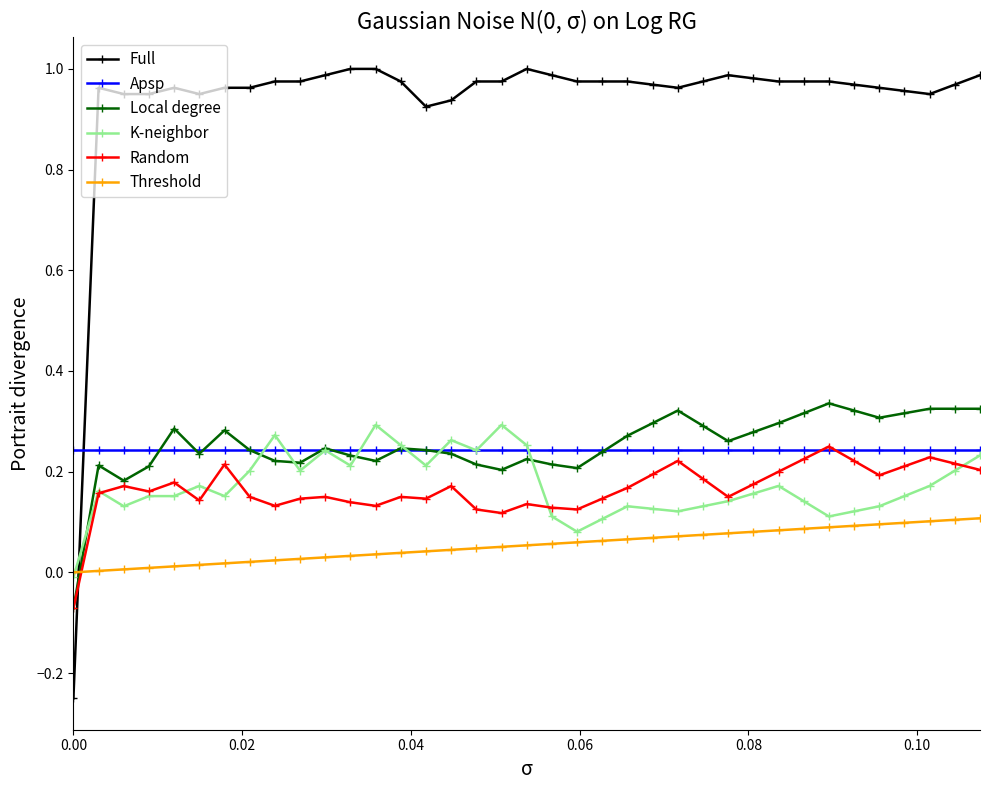

How many times do Random and Threshold cross each other?

1